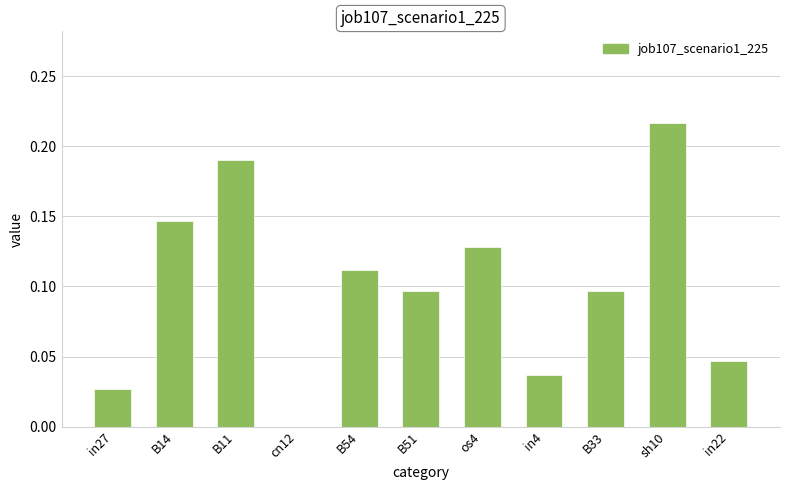

Is it true that the value at in4 is 0.0?

True